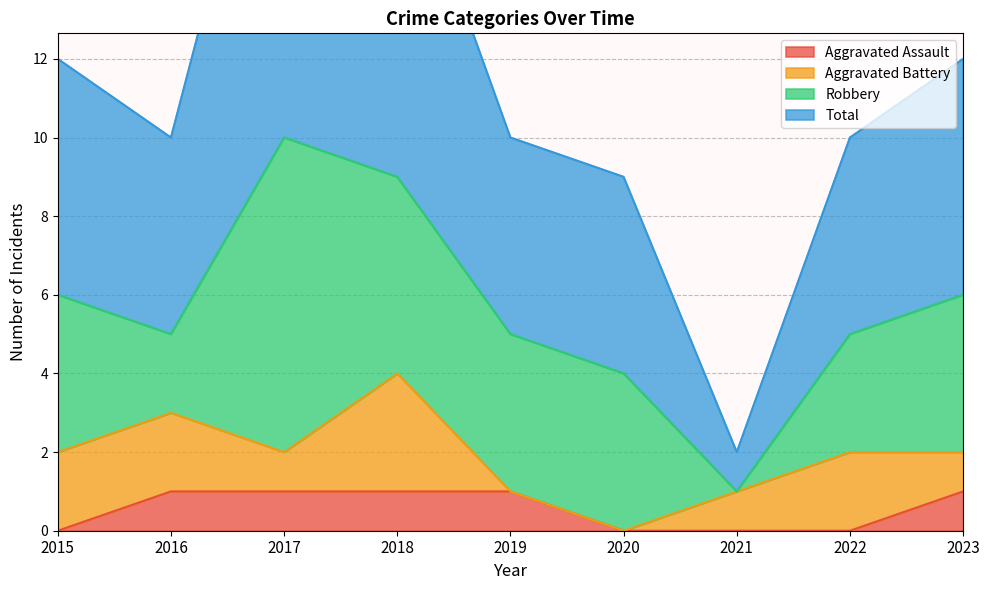

How many interior local peaks does the Total series have?

1